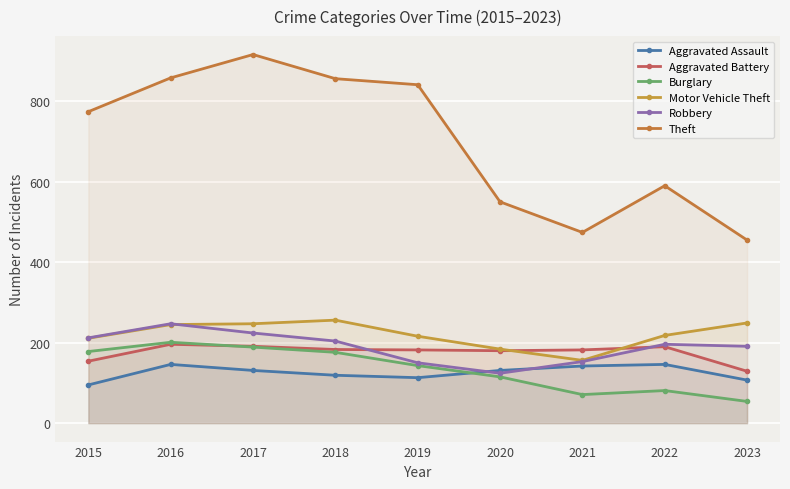

The value of Robbery at 2020 is 124. True or false?

True